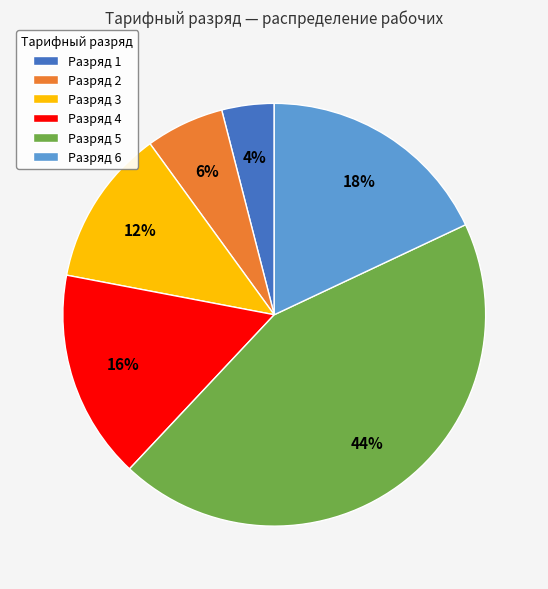

Does any single category account for the majority?

No